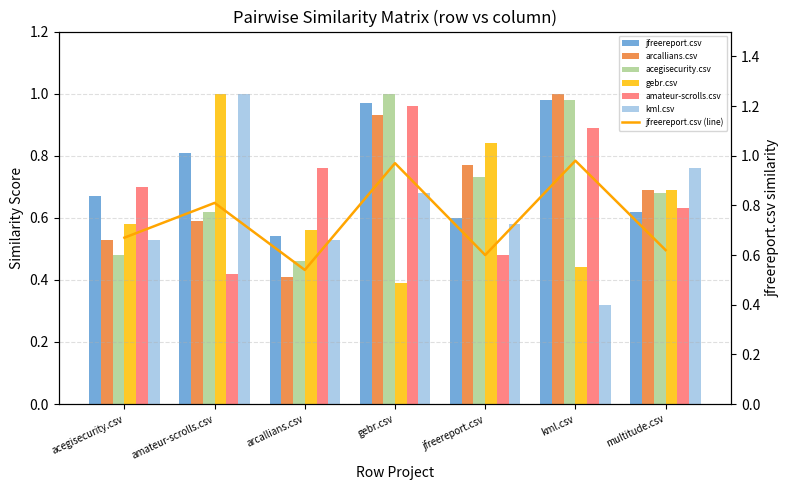

Is it true that arcallians.csv equals 1.3 at jfreereport.csv?

False